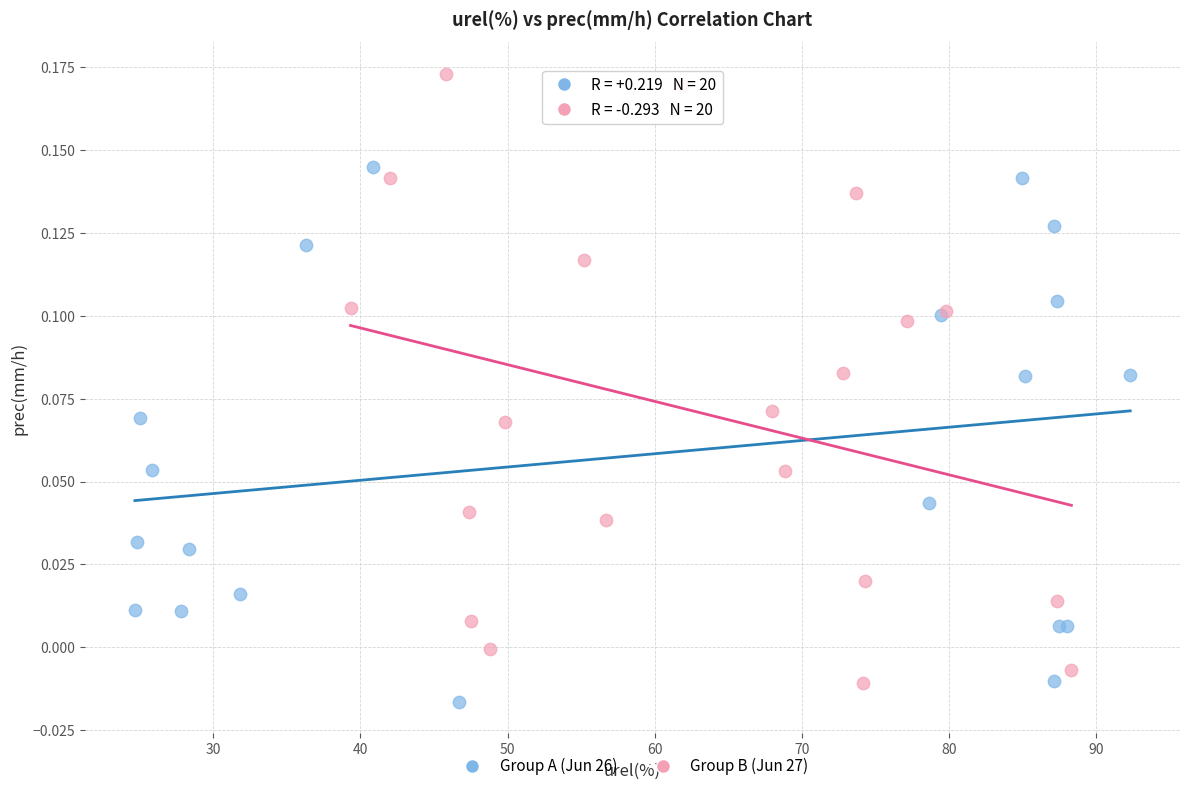

What are all the series names shown in the legend?

Group A (Jun 26), Group B (Jun 27)